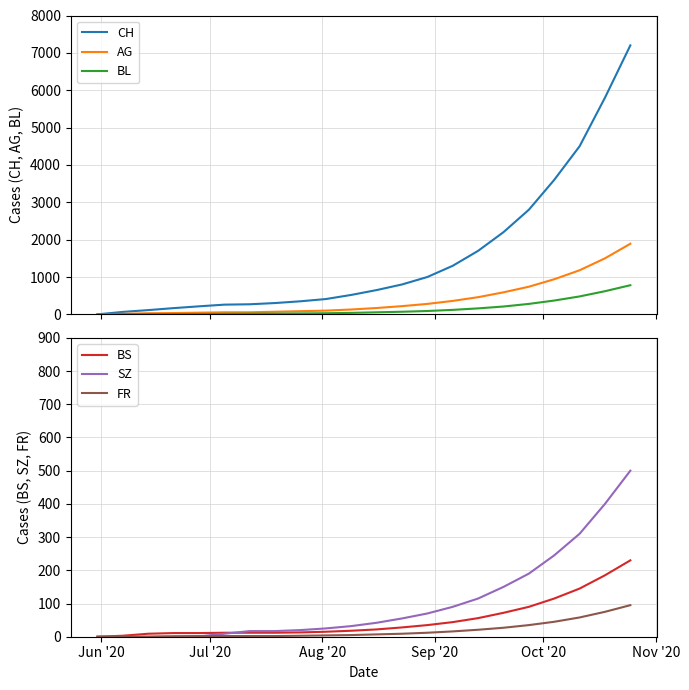

Does the chart have visible grid lines?

Yes